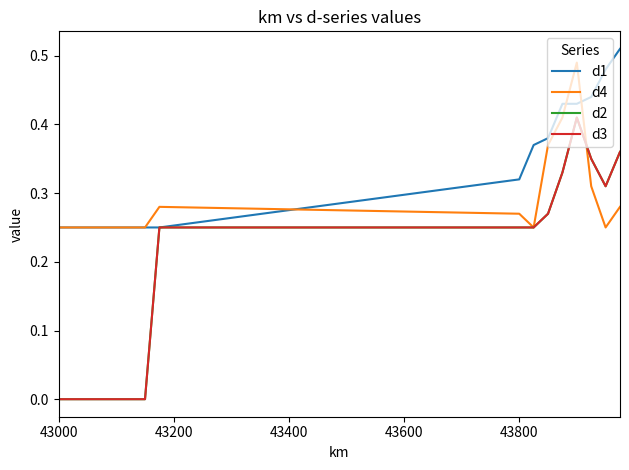

Does the chart display data point markers on the line(s)?

No